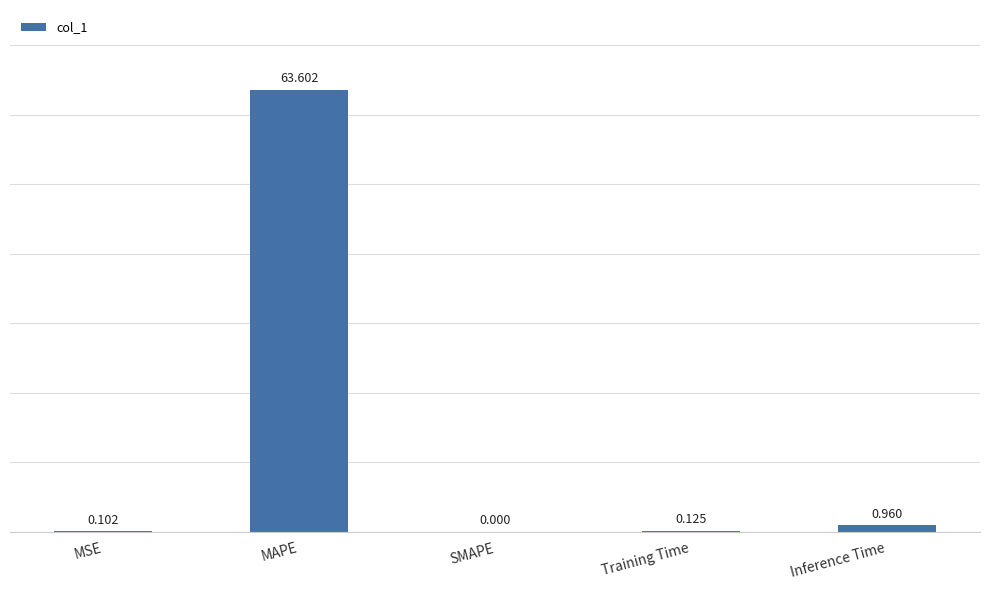

Between Training Time and MAPE, which is larger?

MAPE